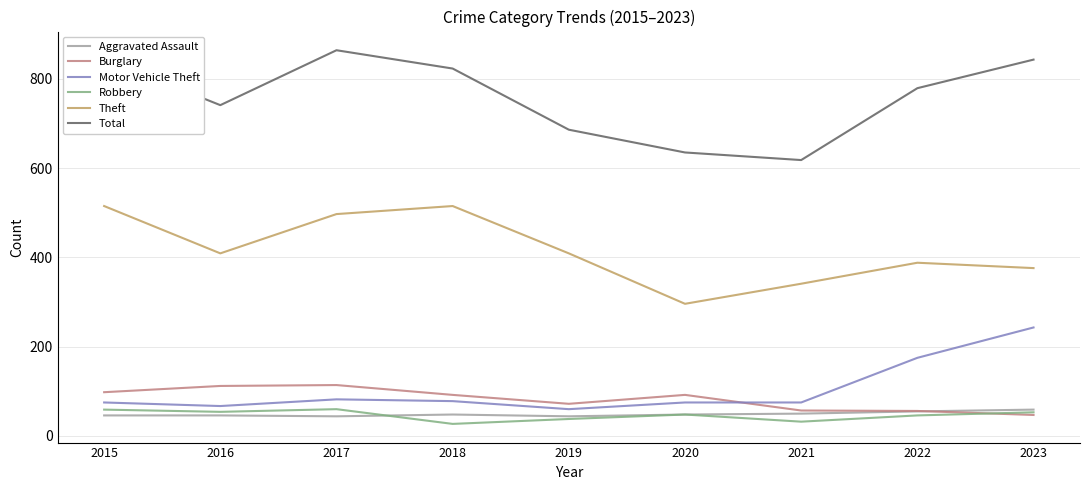

At which category does the chart reach its peak across all series?

2017